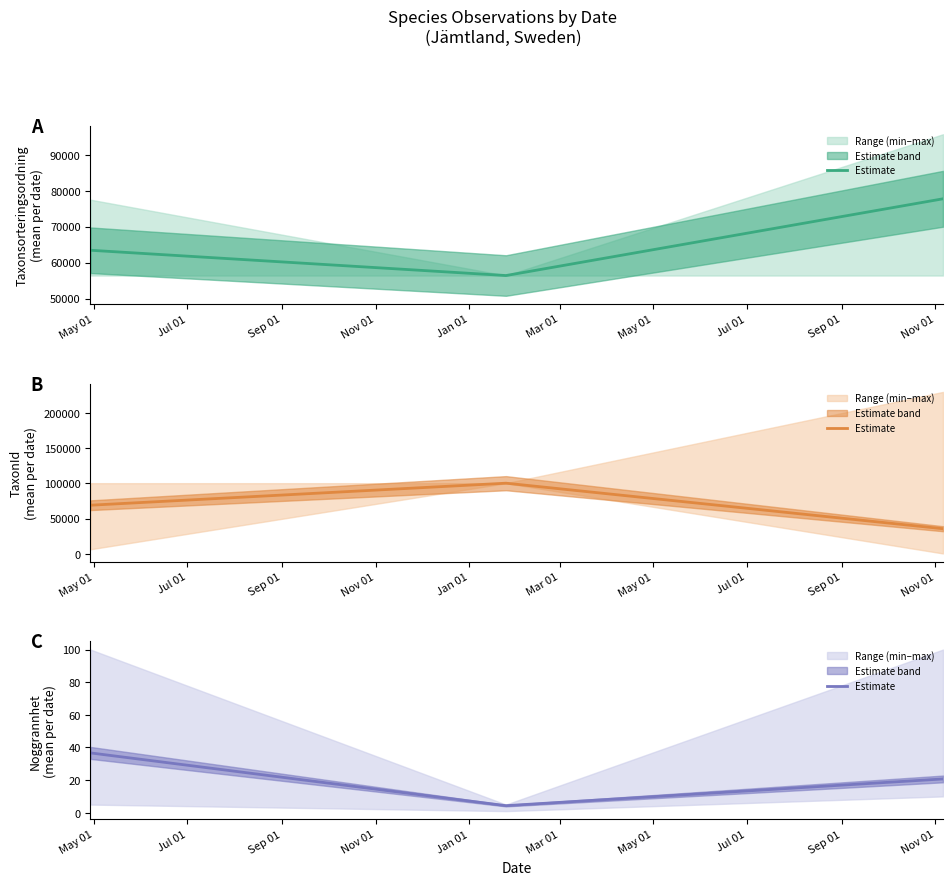

Which label corresponds to the smallest value in the chart?

Jul 01